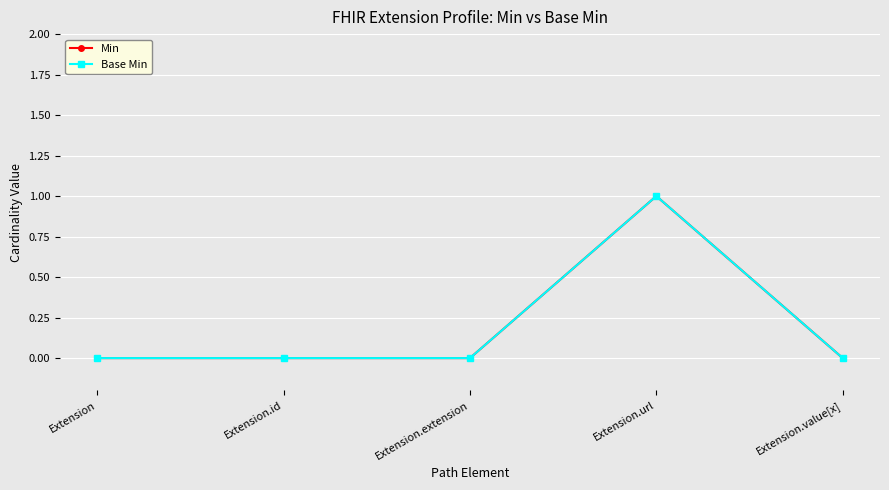

Is it true that Base Min equals 1 at Extension.url?

True